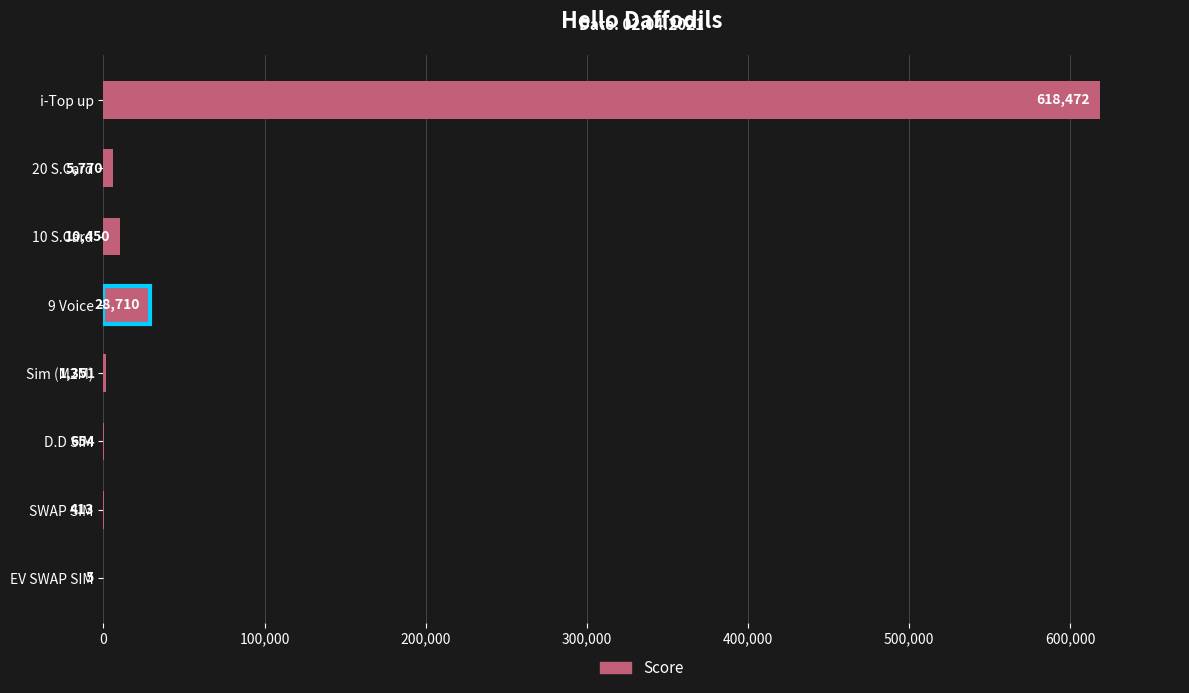

True or false: the data shows 10450 at 10 S.Card.

True